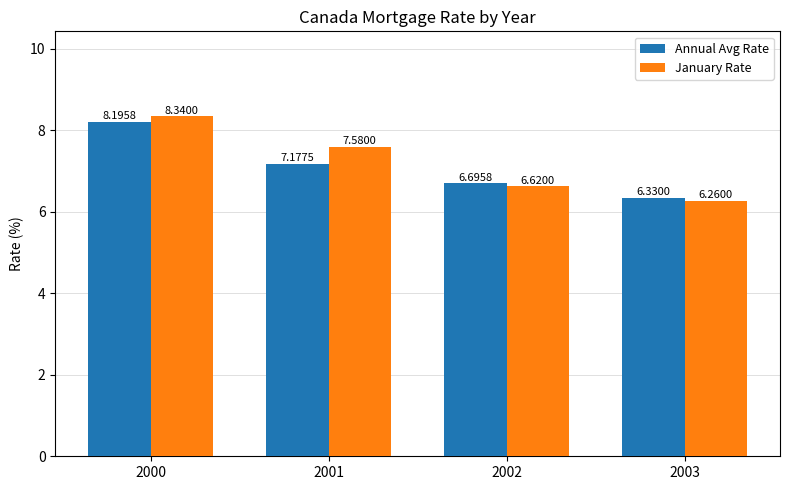

What are all the series names shown in the legend?

Annual Avg Rate, January Rate